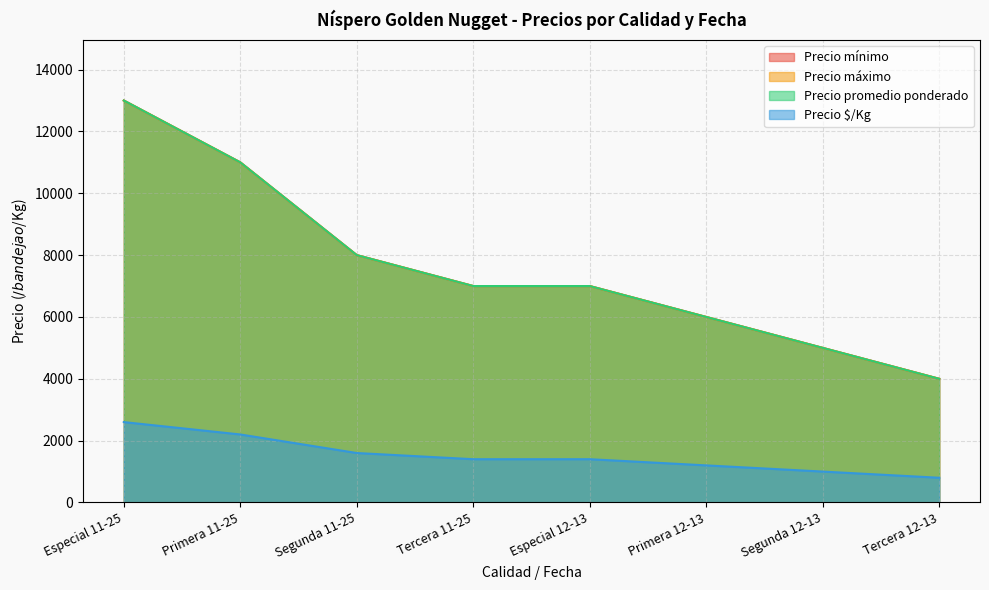

How many lines are shown in the chart?

4